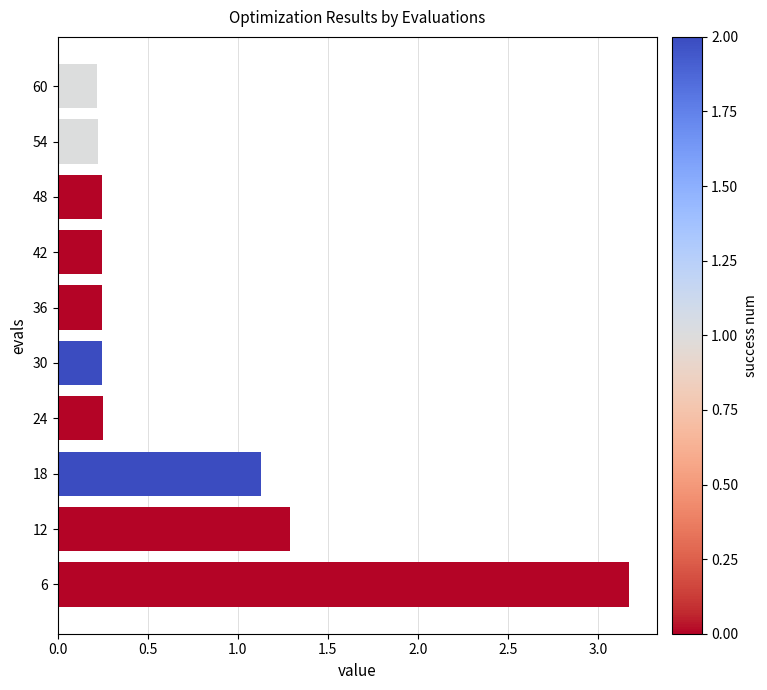

At which label is the value closest to 1?

18